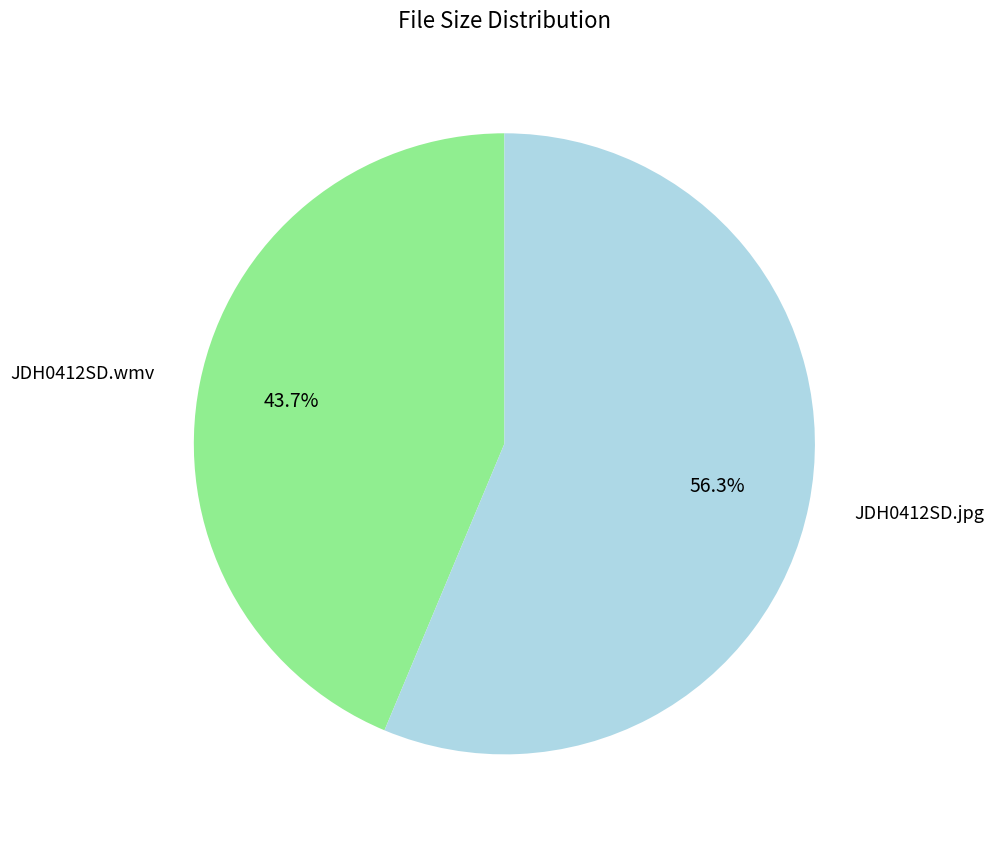

To the nearest percent, what percentage of the pie is JDH0412SD.wmv?

44%